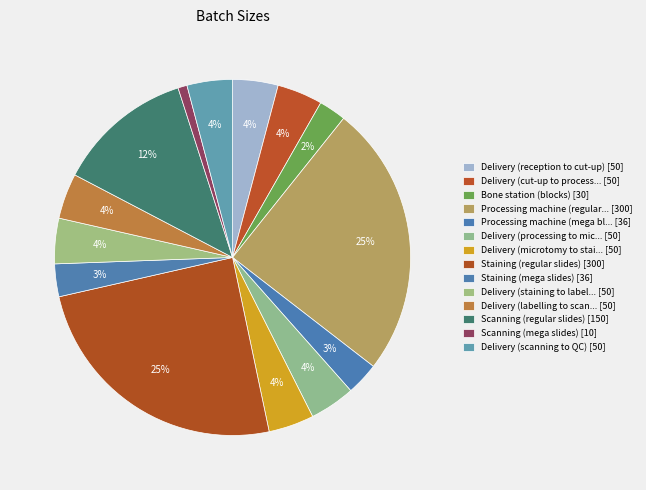

What is the largest slice in the pie chart?

Processing machine (regular blocks)